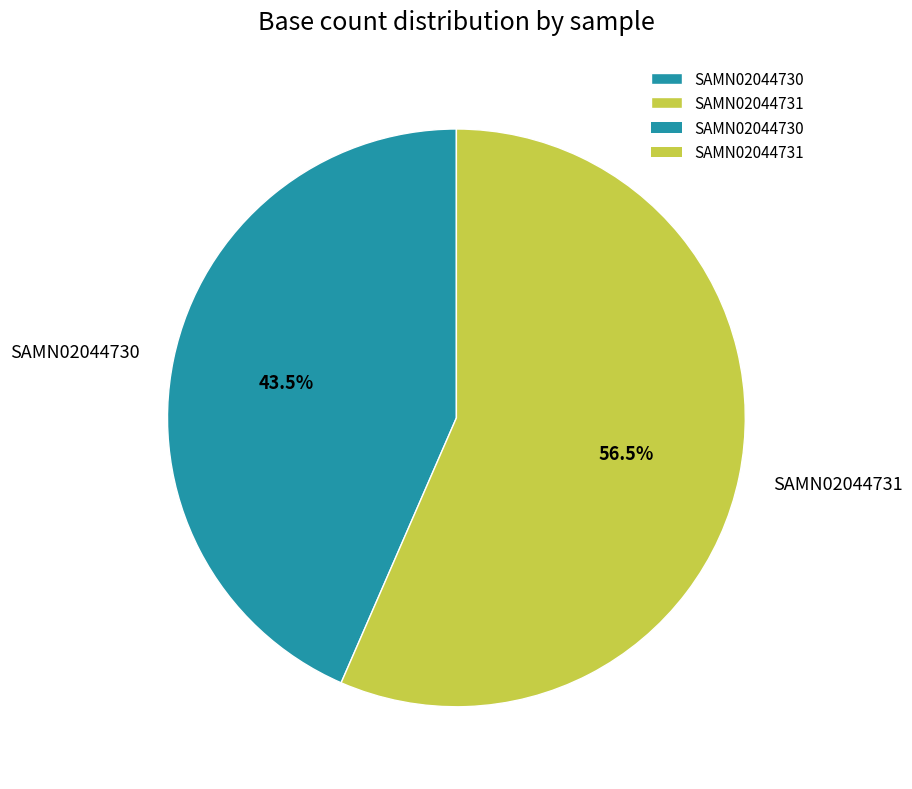

Which slice is the smallest?

SAMN02044730